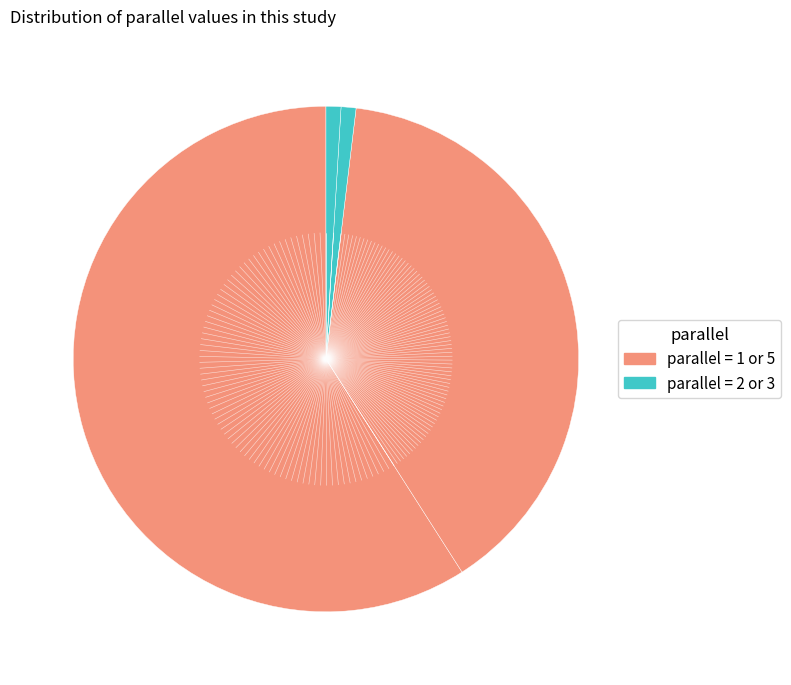

Count the number of slices in the pie.

4